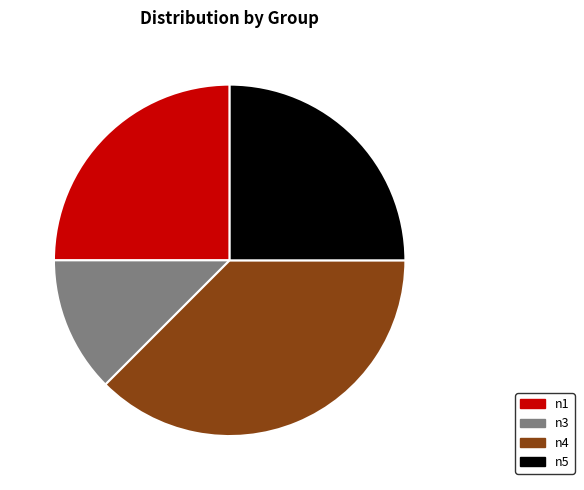

What is the ratio of the value at n1 to the value at n4?

0.7